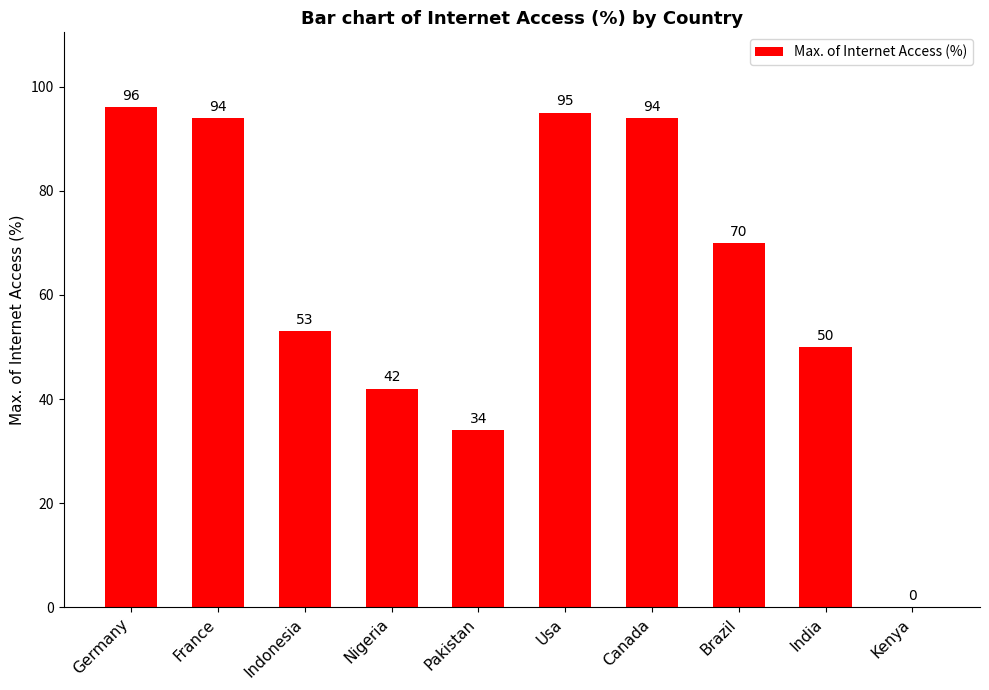

Between Kenya and Brazil, which is larger?

Brazil